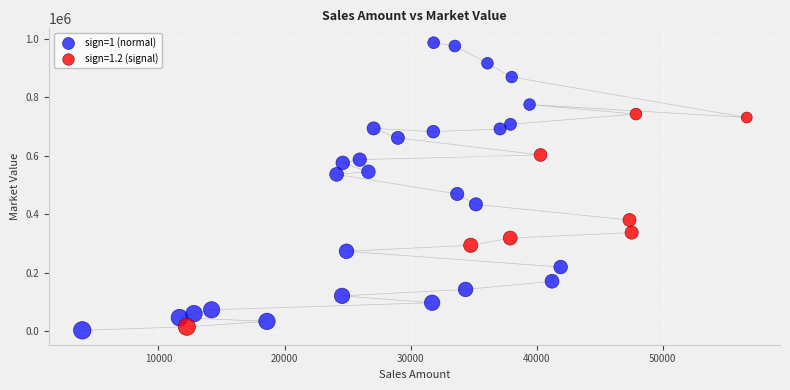

Which series reaches the maximum Y coordinate?

sign=1 (normal)